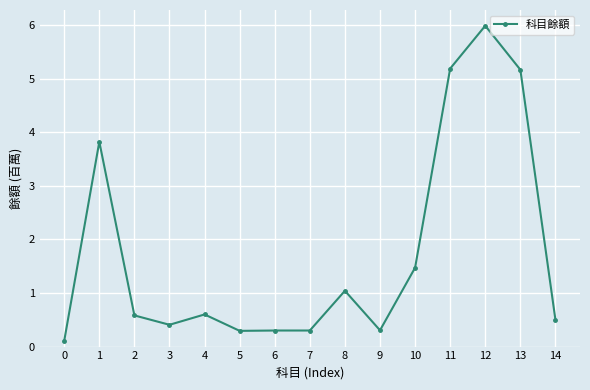

Reading right to left, transcribe all the data shown in this chart.

14=0.5	13=5.2	12=6.0	11=5.2	10=1.5	9=0.3	8=1.0	7=0.3	6=0.3	5=0.3	4=0.6	3=0.4	2=0.6	1=3.8	0=0.1